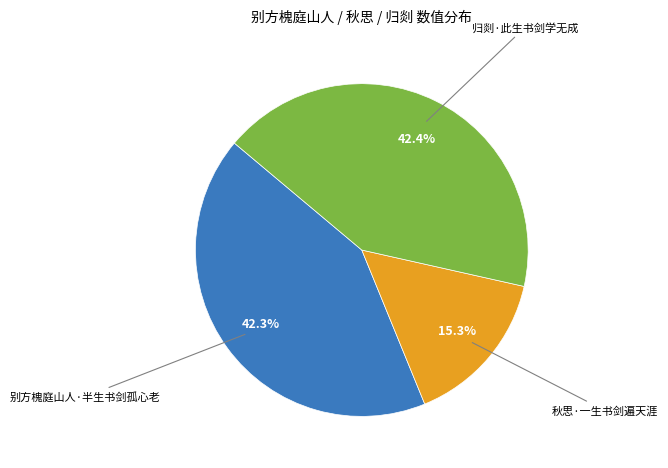

To the nearest percent, what is the average slice percentage?

33%